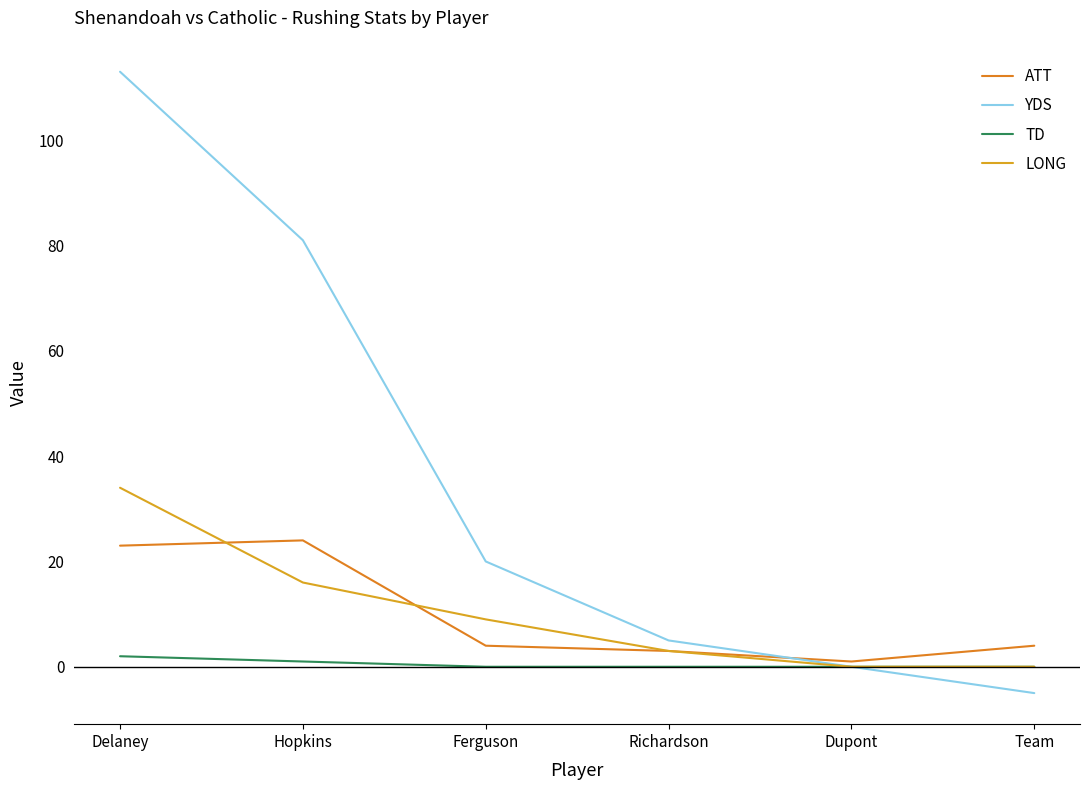

At which label is ATT closest to 12?

Ferguson